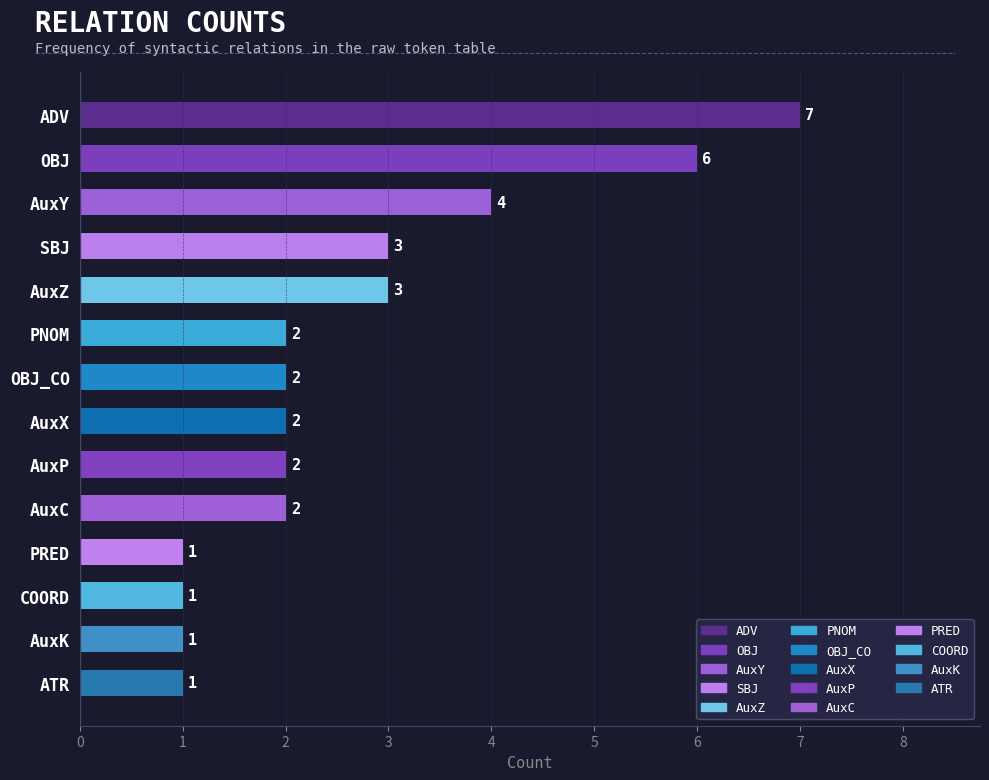

Reading bottom to top, extract all data points from this chart.

1	1	1	1	2	2	2	2	2	3	3	4	6	7